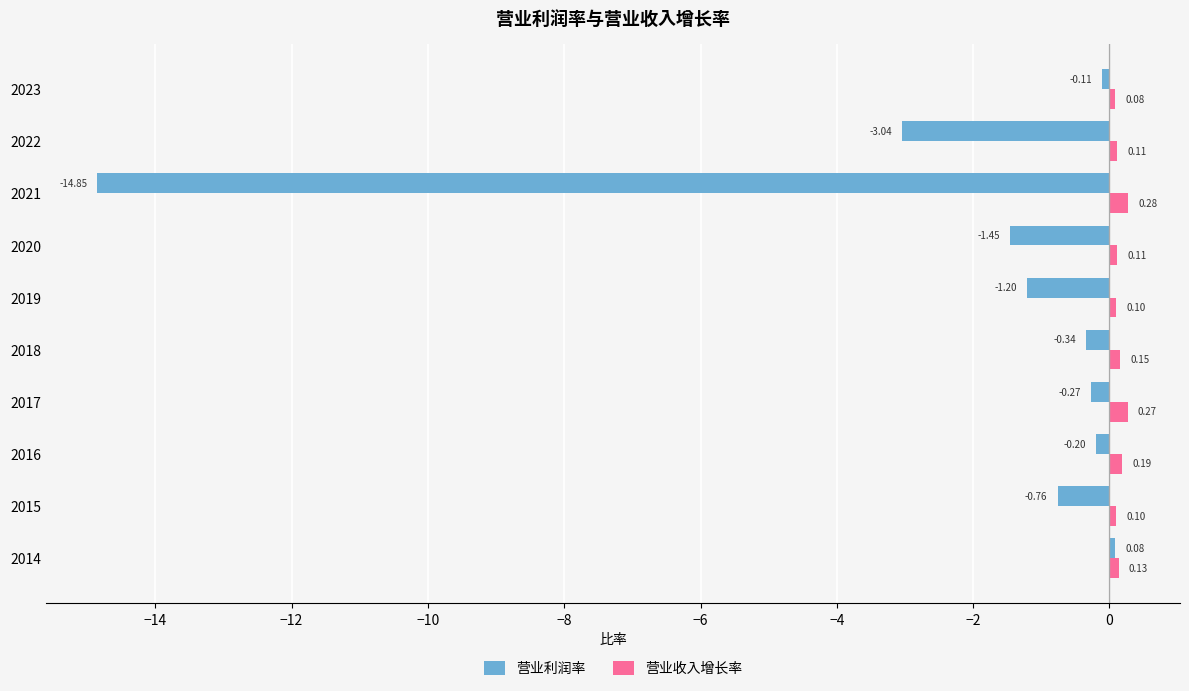

At which label is 营业收入增长率 closest to 0?

2023